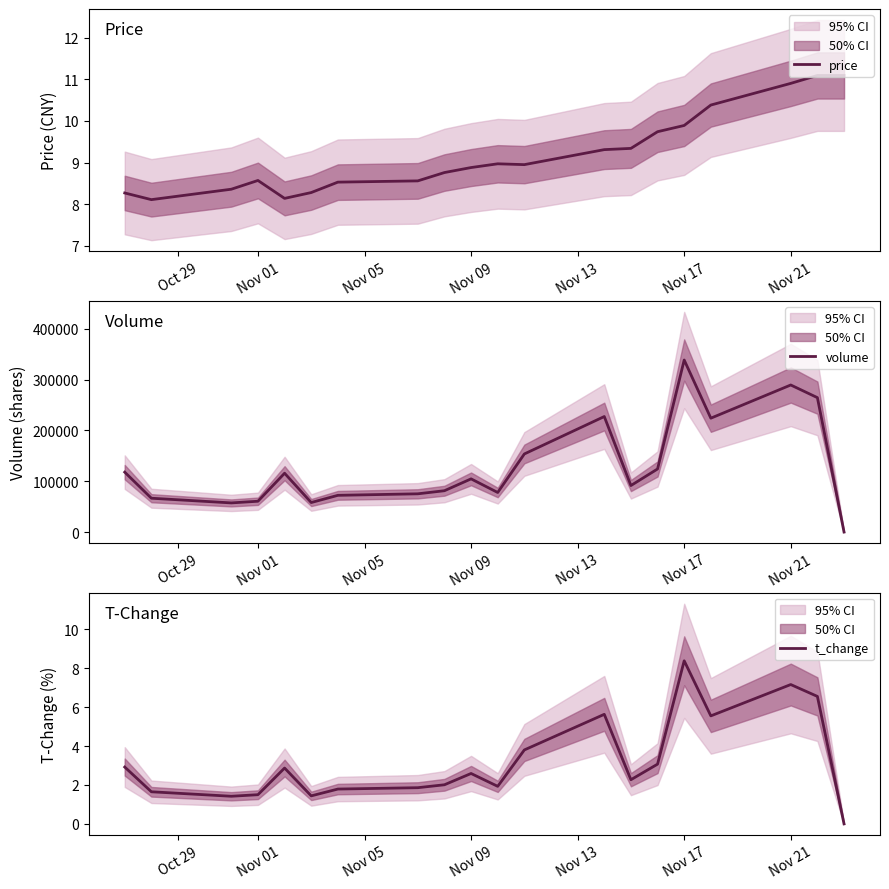

How many values in t_change are above zero?

19